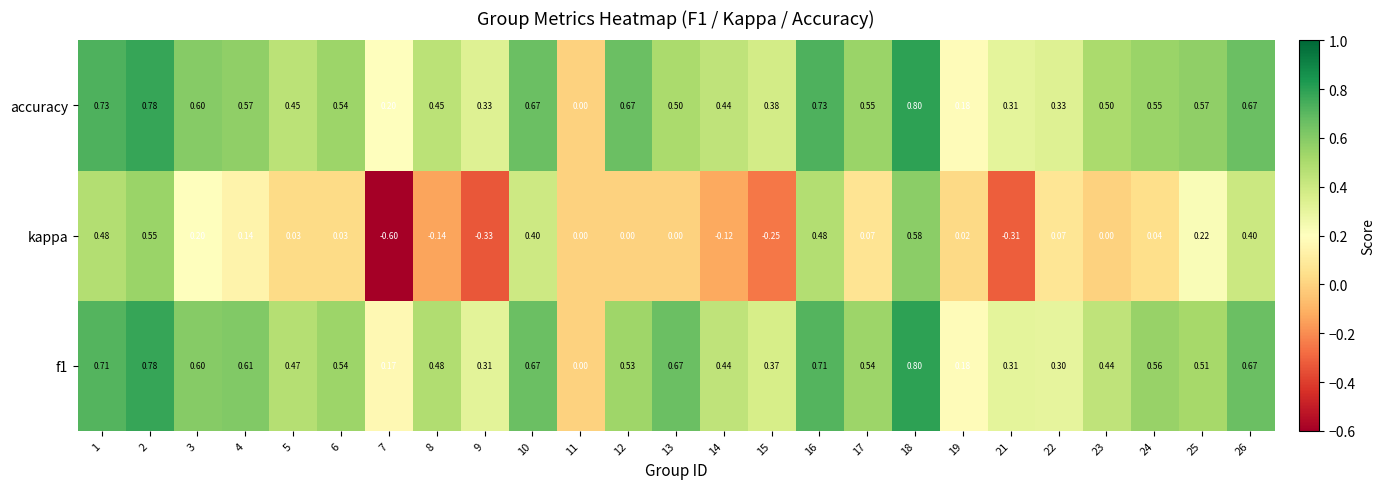

At which category does the chart reach its minimum across all series?

7